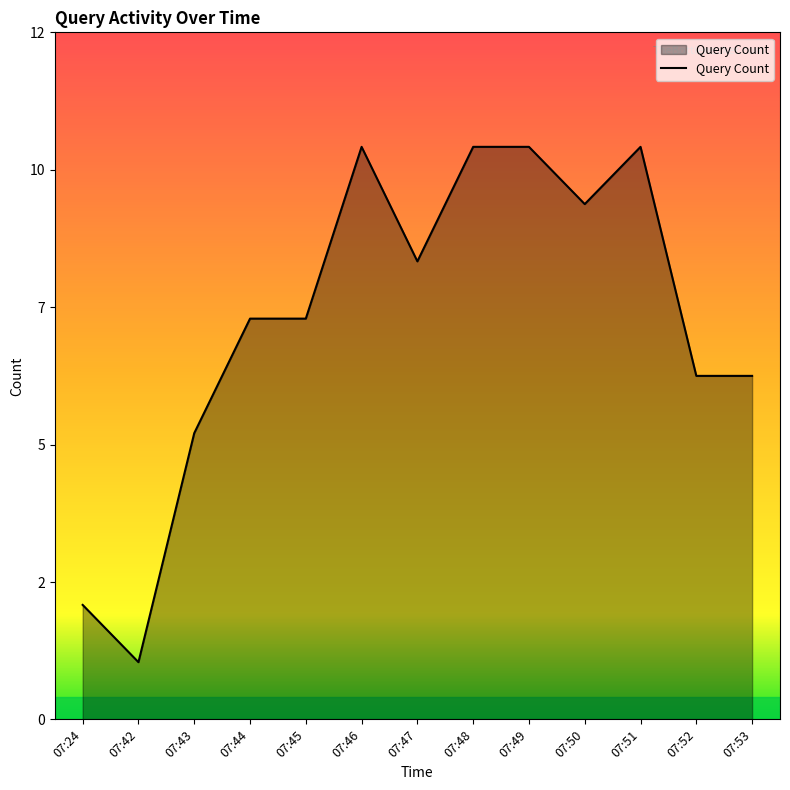

Is this an area chart (filled region under the line)?

Yes